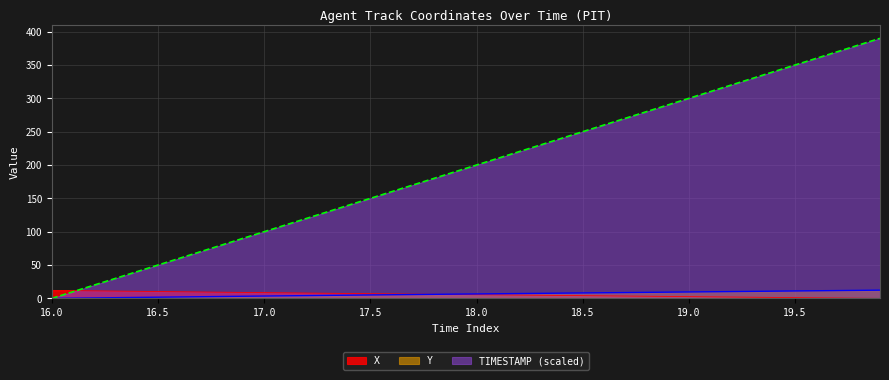

What value does the TIMESTAMP series have at 18?

180.0